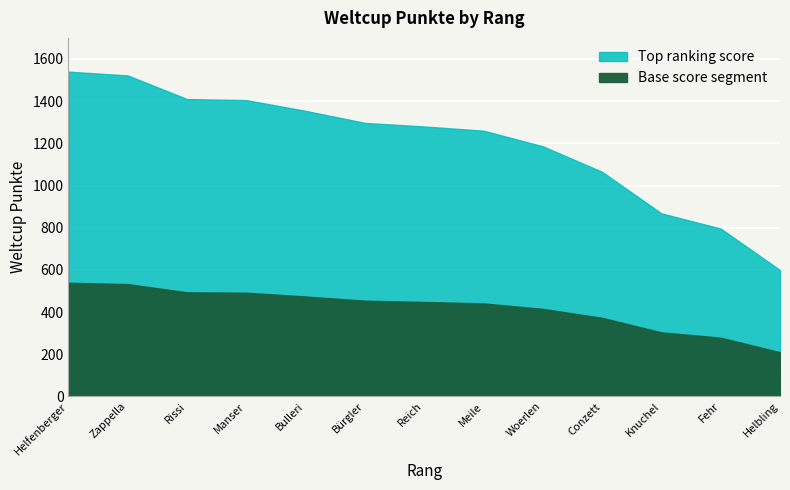

What is the greatest value displayed?

1540